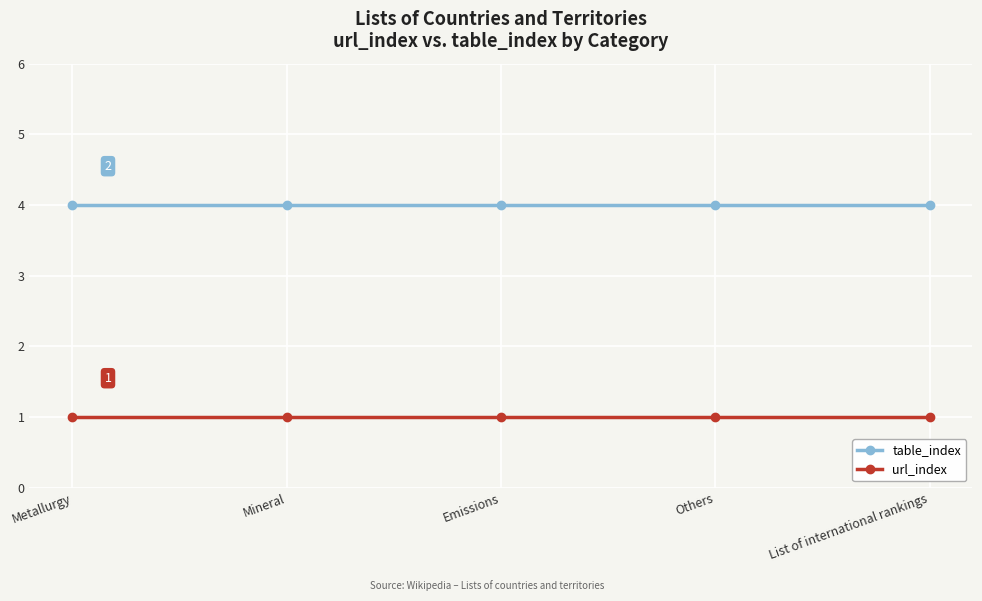

What is the value of the table_index point at the 4th from the left?

4